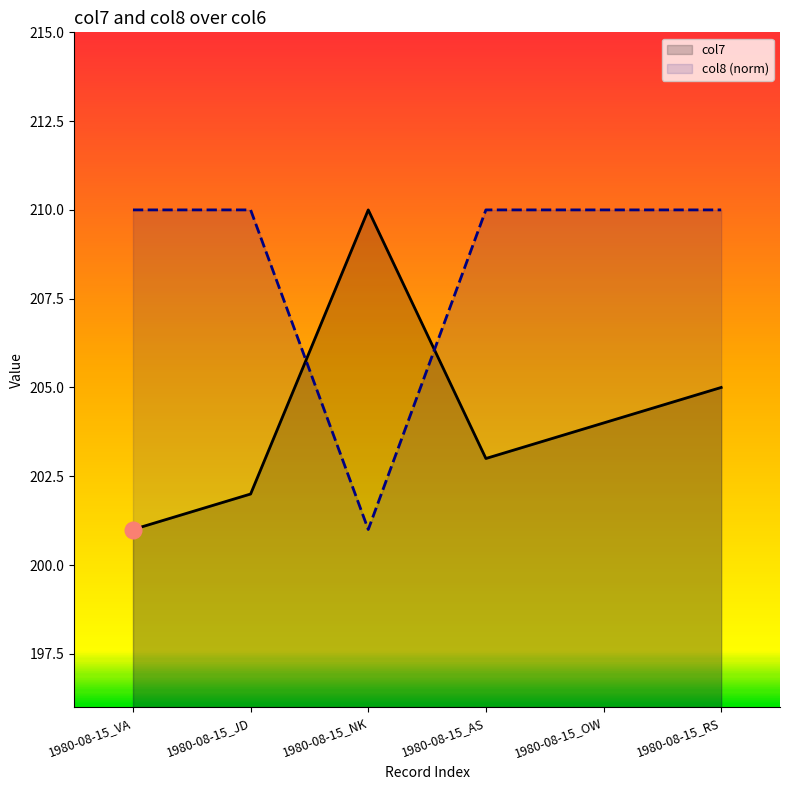

What are all the series names shown in the legend?

col7, col8 (norm)